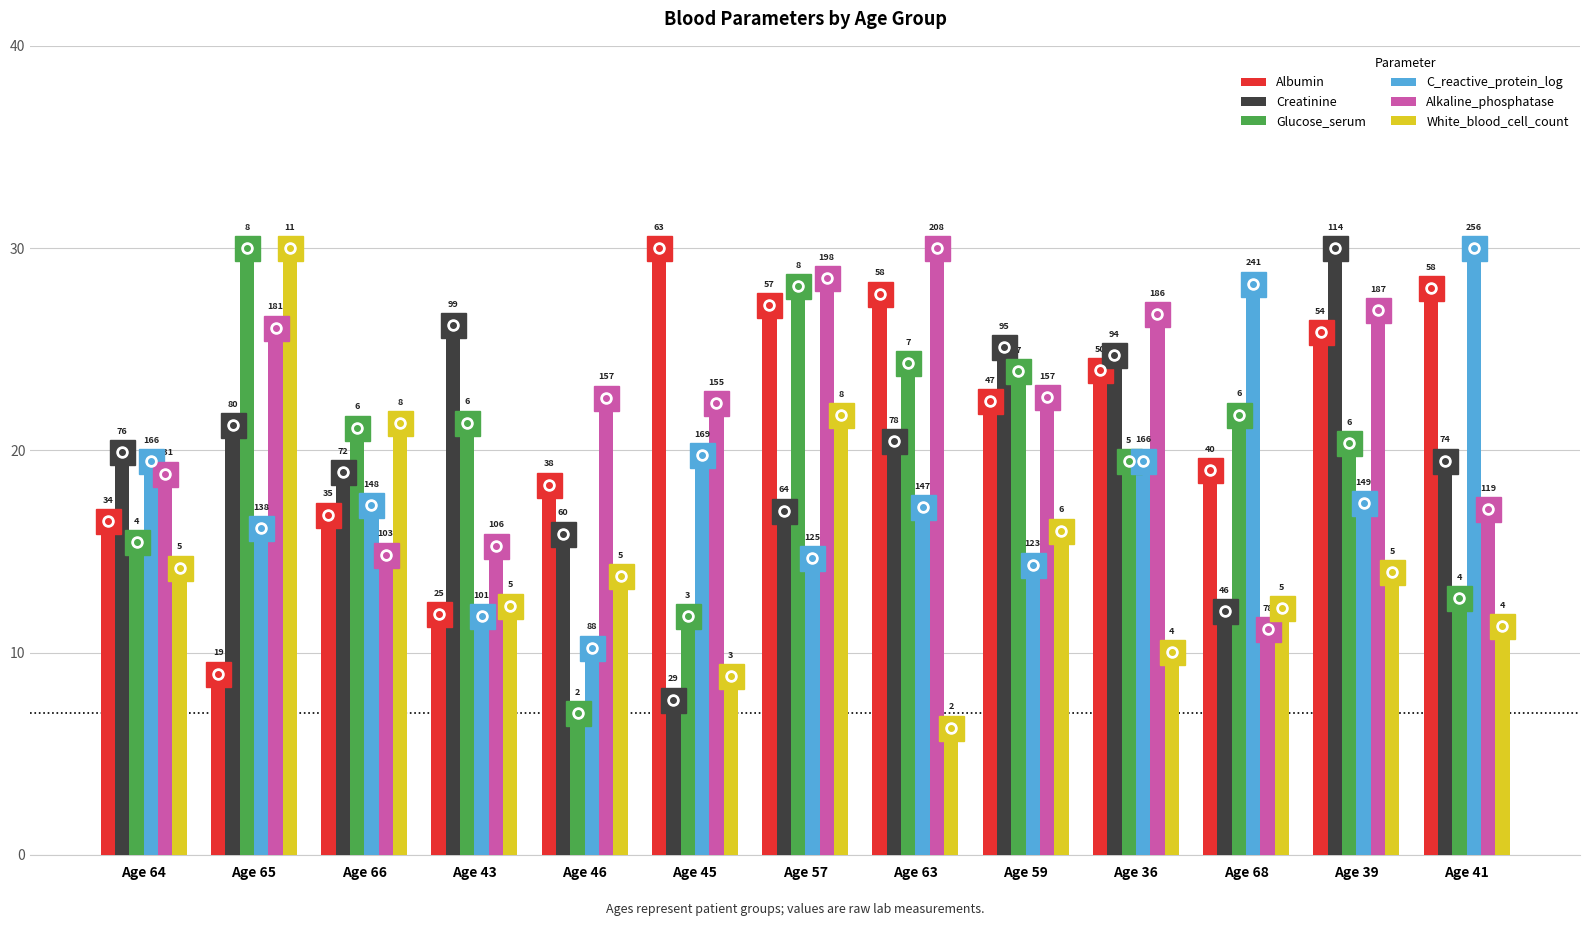

Is it true that Glucose_serum equals 5.5 at Age 64?

False